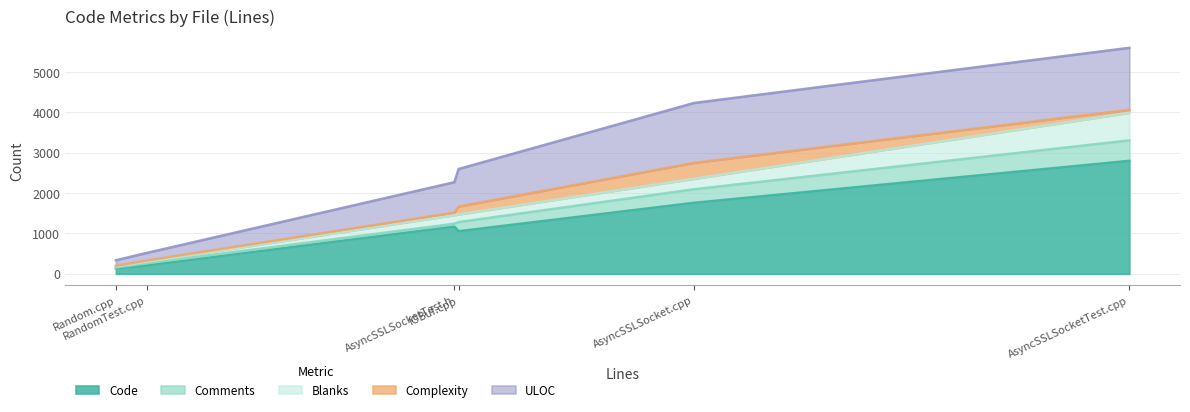

Which category has the lowest value in the Code series?

Random.cpp